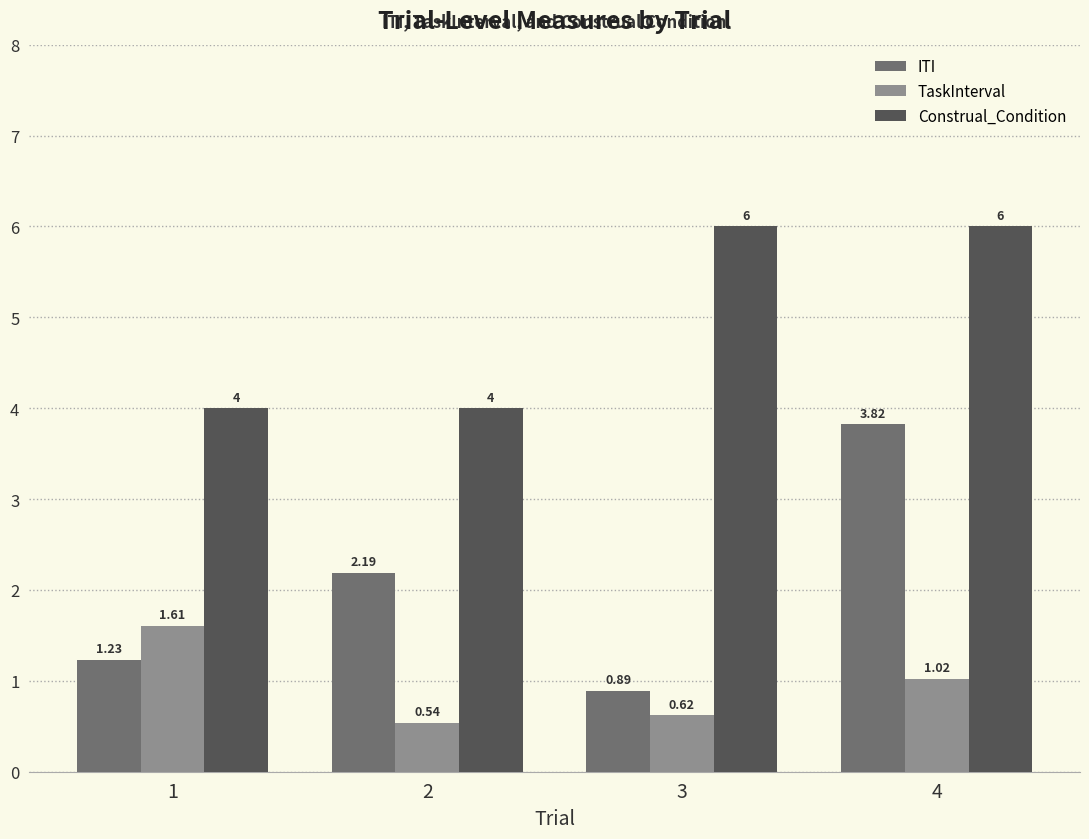

Rank the series at 1 from lowest to highest value.

ITI, TaskInterval, Construal_Condition